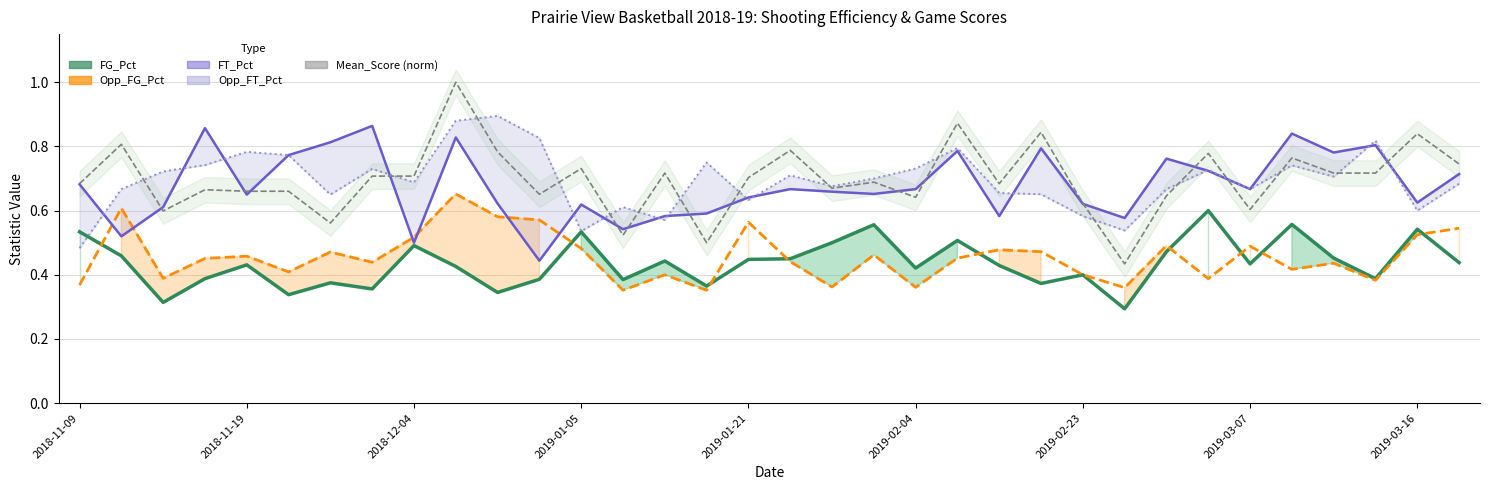

The Opp_FG_Pct series shows 0.1 at 2019-03-16. True or false?

False